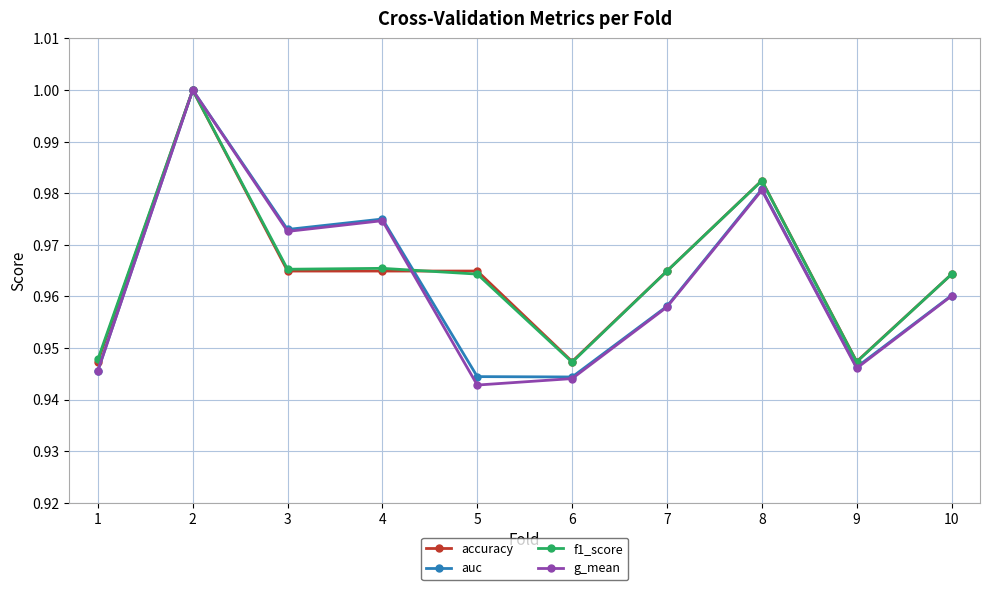

Is the value of f1_score at 8 greater than the value of accuracy at 7?

Yes